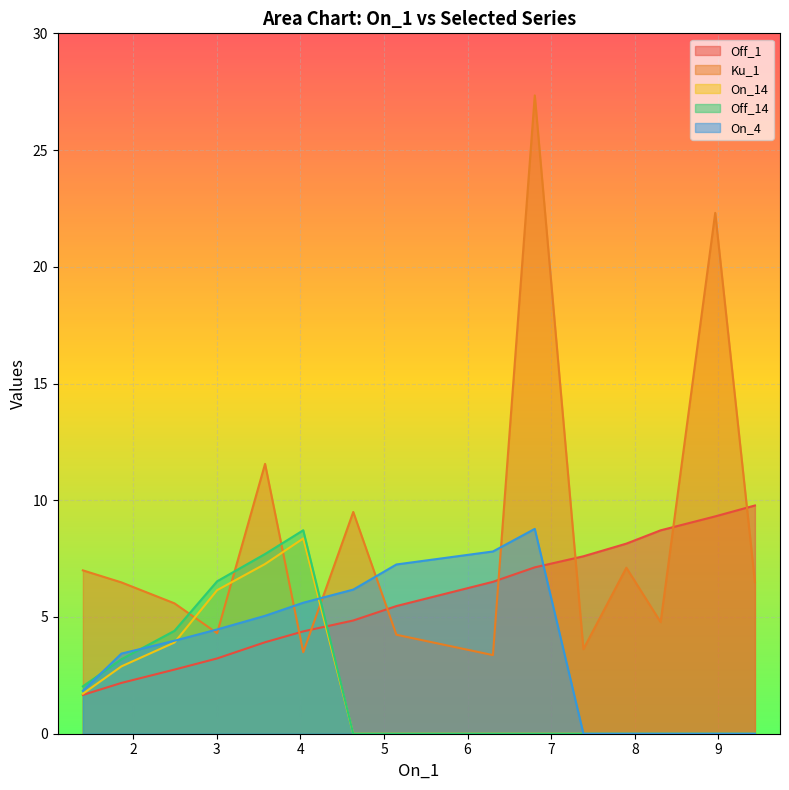

What are all the series names shown in the legend?

Off_1, Ku_1, On_14, Off_14, On_4